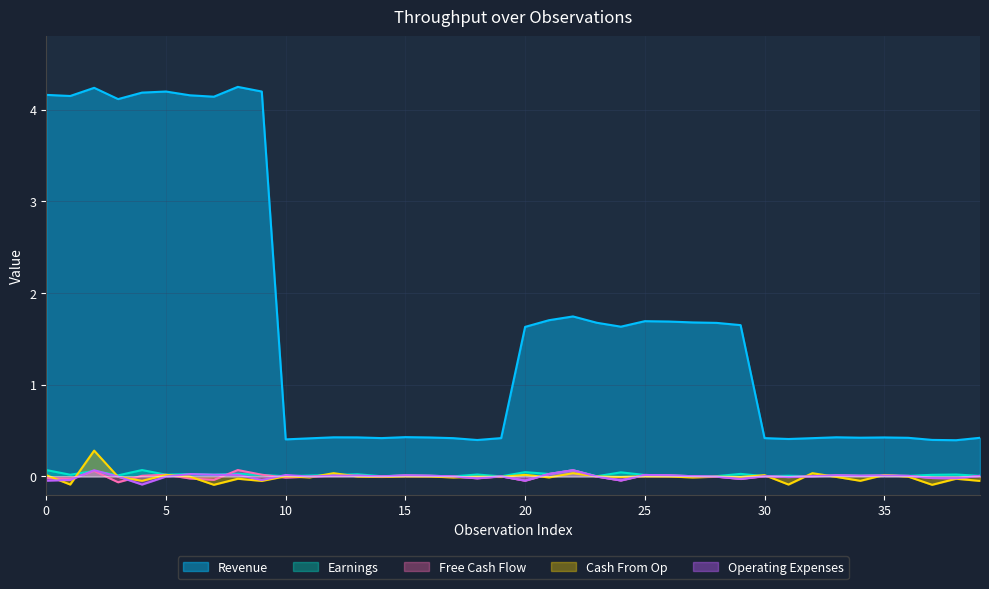

How many lines are shown in the chart?

5